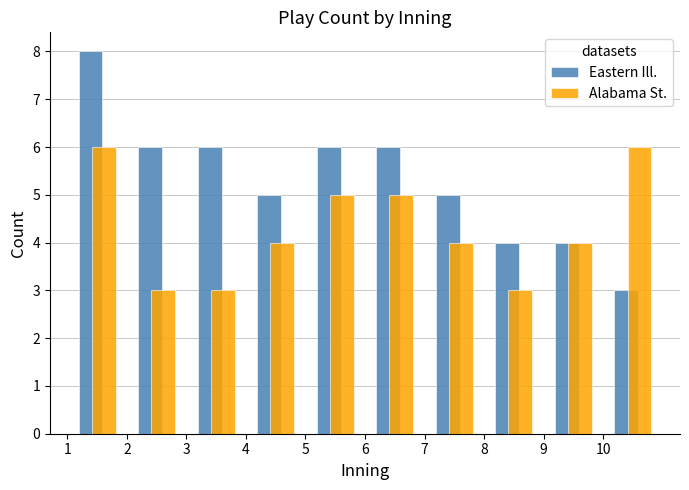

What is the height of the Alabama St. bar covering 5 to 6 on the x-axis? The values are not printed on the chart, so give them approximately, as read against the axis.

5